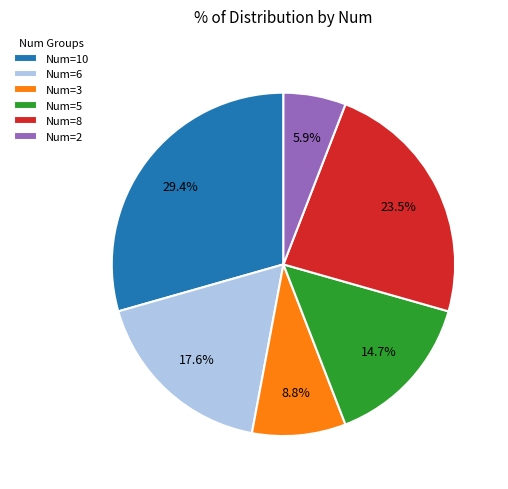

To the nearest percent, what is the average slice percentage?

17%